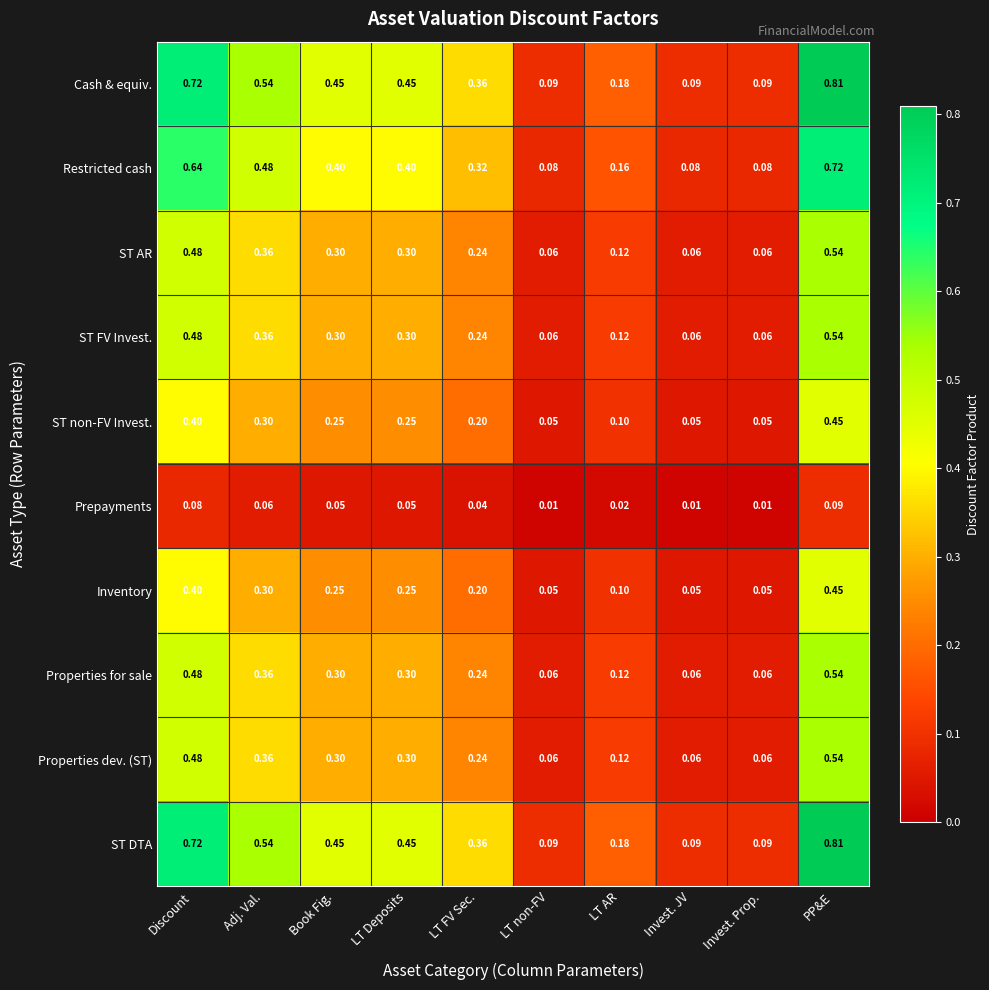

Is the value of ST DTA at Invest. JV greater than the value of Restricted cash at LT non-FV?

Yes